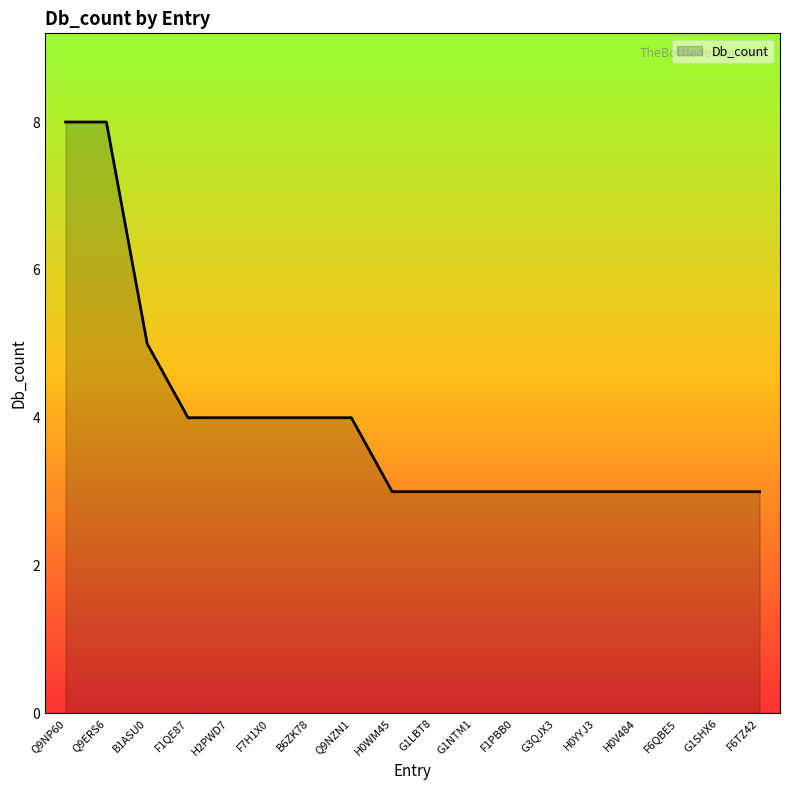

Between B6ZK78 and F6QBE5, which is larger?

B6ZK78